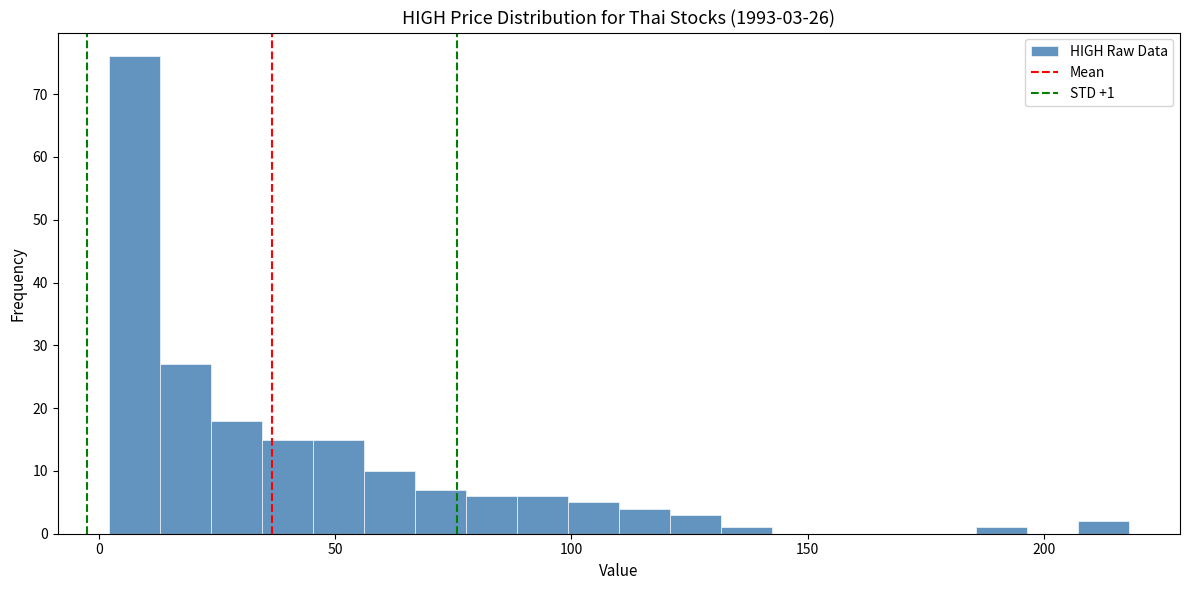

Around what value on the x-axis is the tallest bar? Give the approximate position of its centre, as read against the axis.

10